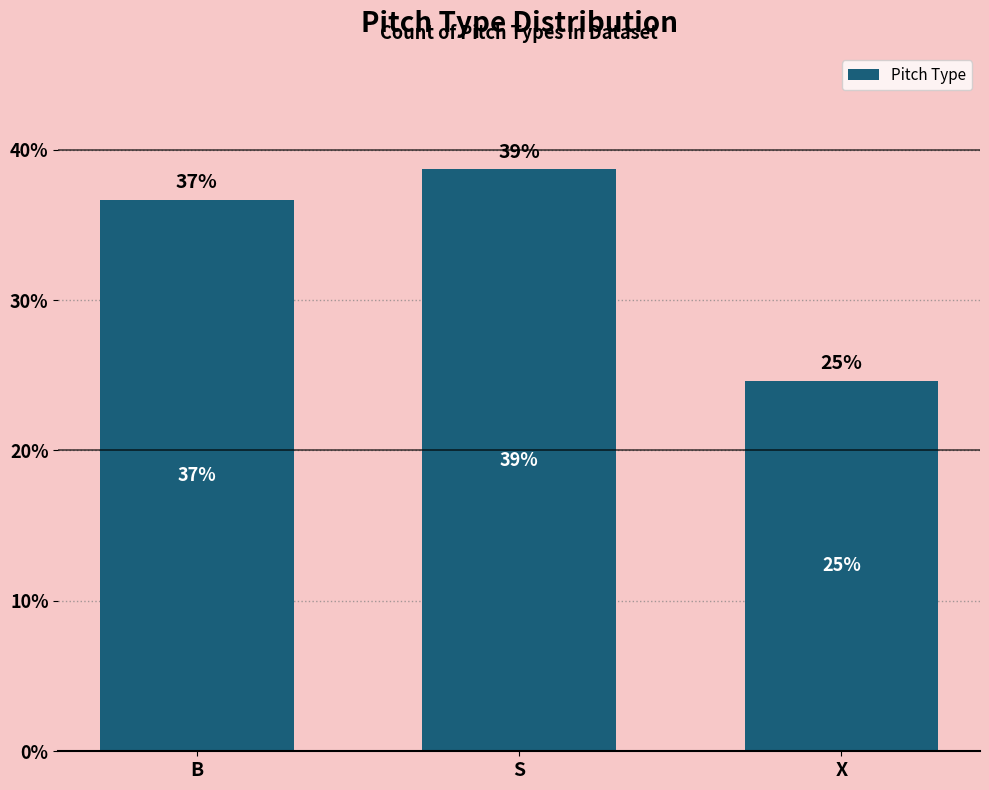

What is the value of the 1st bar from the left?

36.7